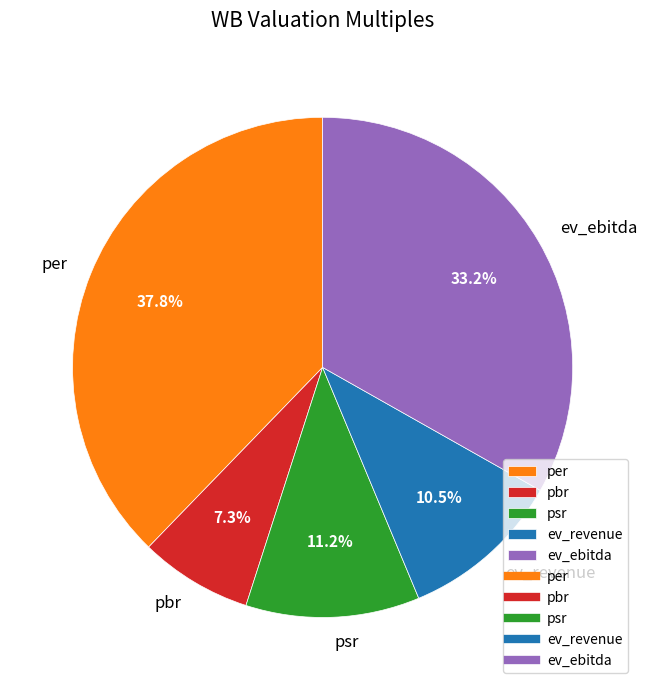

To the nearest percent, what is the average slice percentage?

20%